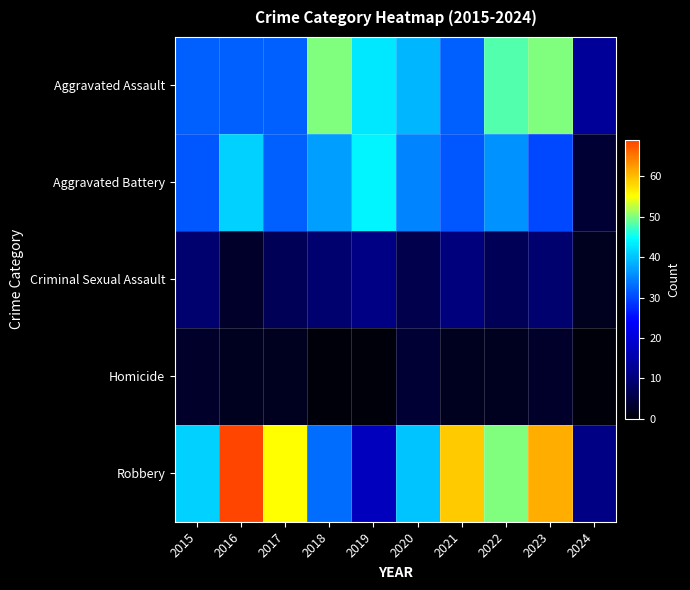

List the series in order of their peak value, highest first.

Robbery, Aggravated Assault, Aggravated Battery, Criminal Sexual Assault, Homicide